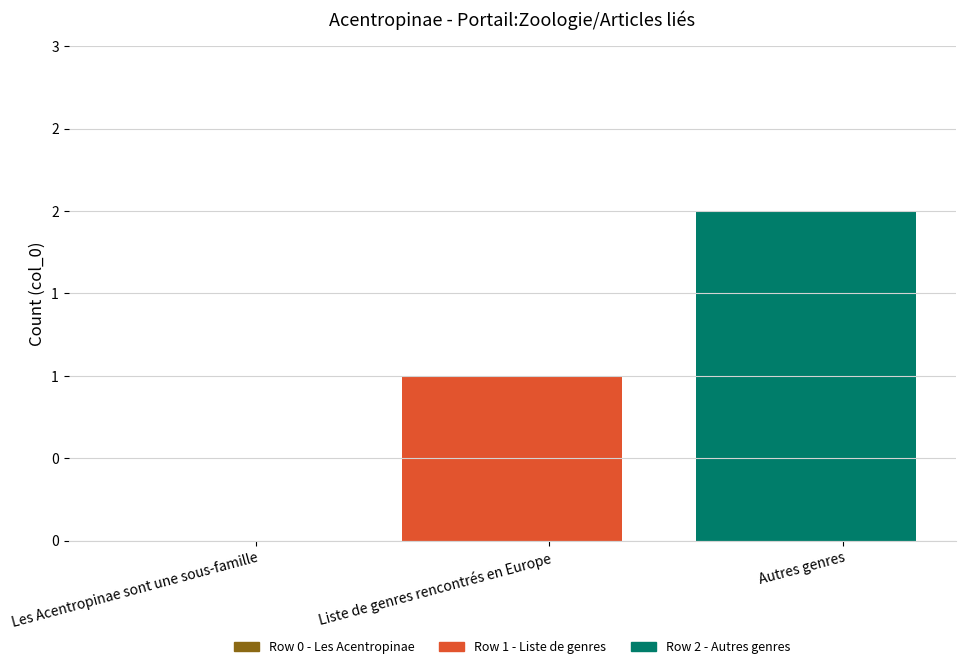

Reading left to right, list all the values displayed in this chart.

0	1	2